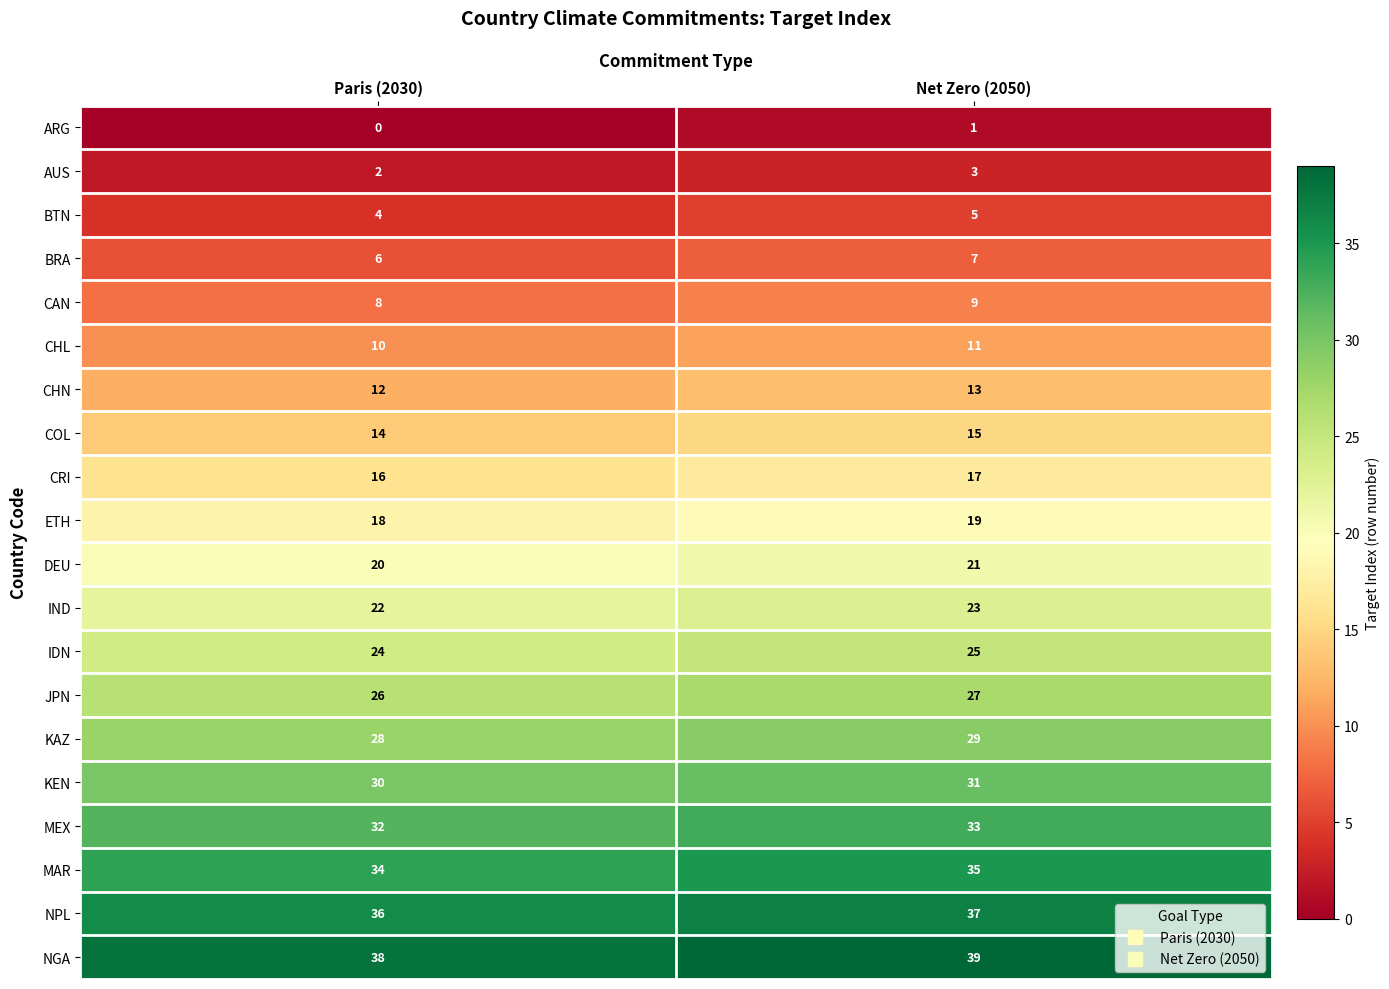

The NPL series shows 37 at Net Zero (2050). True or false?

True